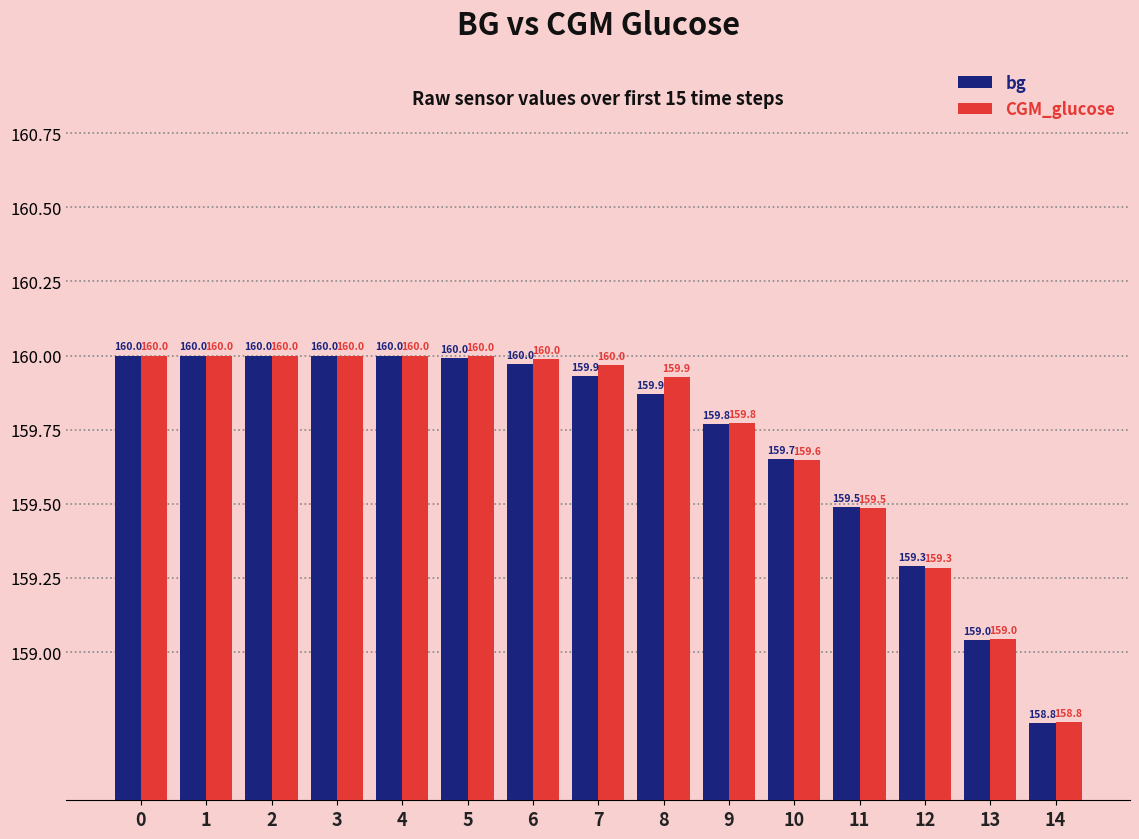

Reading left to right, transcribe all the data shown in this chart.

bg: 0=160.0	1=160.0	2=160.0	3=160.0	4=160.0	5=160.0	6=160.0	7=159.9	8=159.9	9=159.8	10=159.7	11=159.5	12=159.3	13=159.0	14=158.8
CGM_glucose: 0=160.0	1=160.0	2=160.0	3=160.0	4=160.0	5=160.0	6=160.0	7=160.0	8=159.9	9=159.8	10=159.6	11=159.5	12=159.3	13=159.0	14=158.8